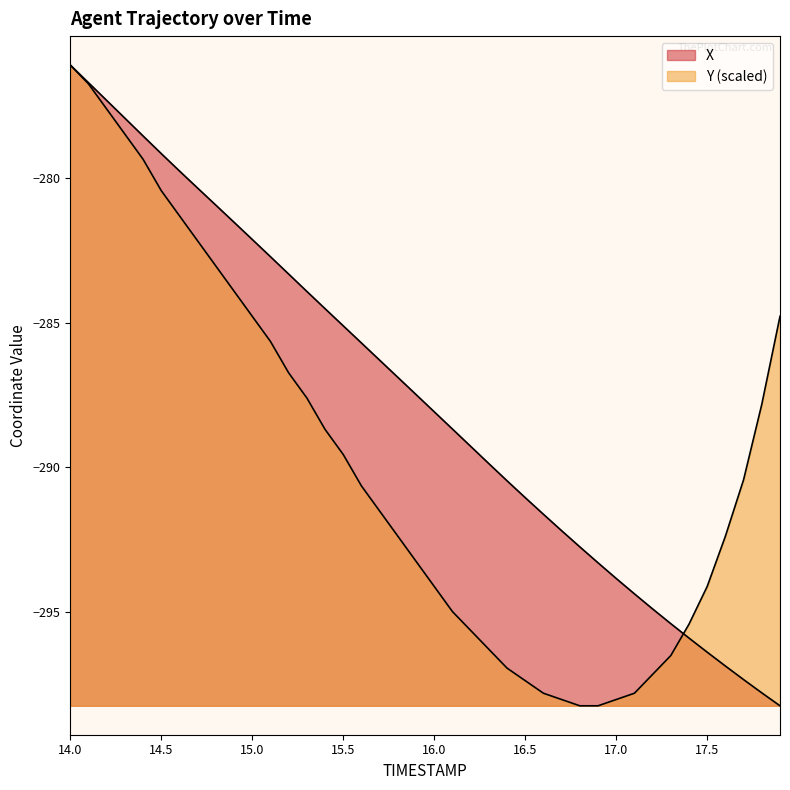

Does the chart have visible grid lines?

No